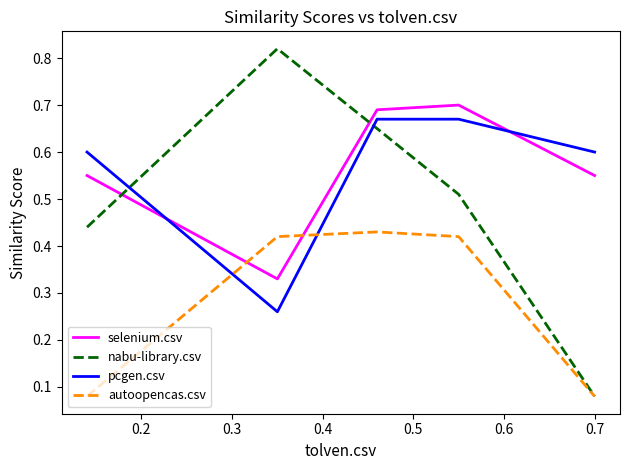

Which series has the widest spread of values?

nabu-library.csv